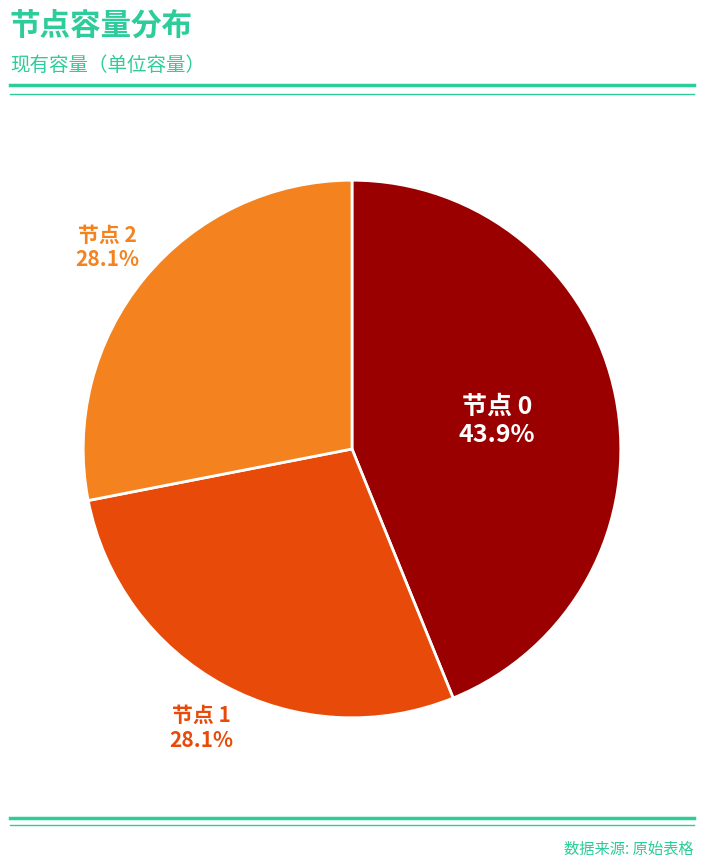

Count the number of slices in the pie.

3